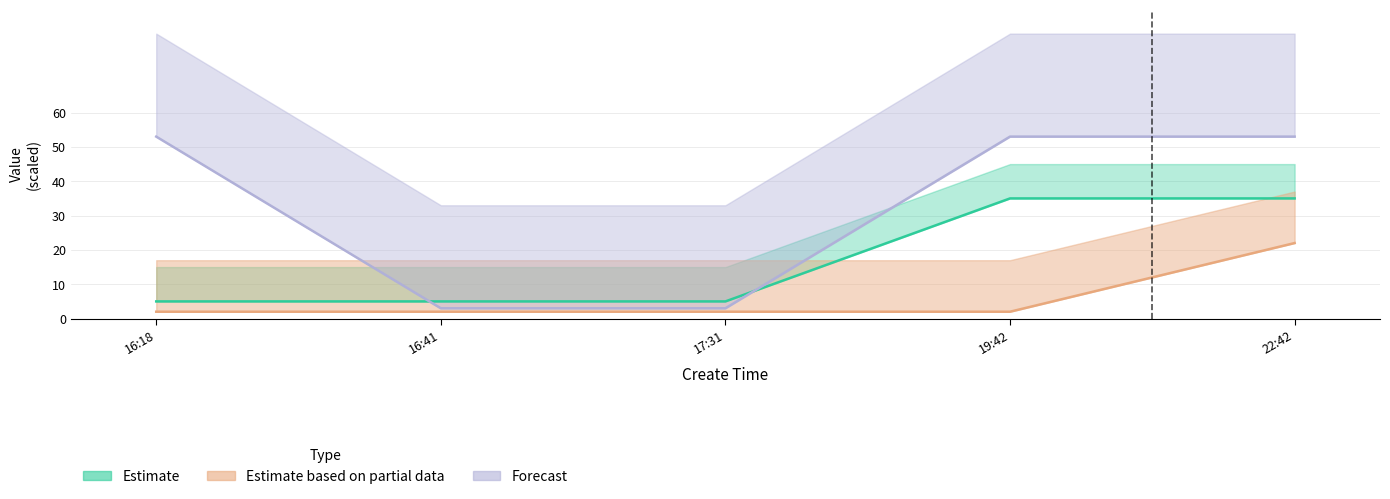

Read the Estimate value at 17:31, to the nearest 5.

5